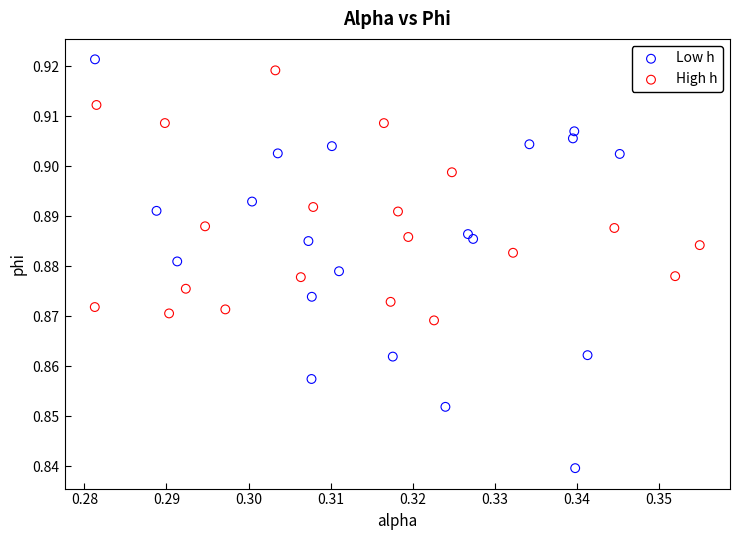

Which series has the widest spread of Y values?

Low h